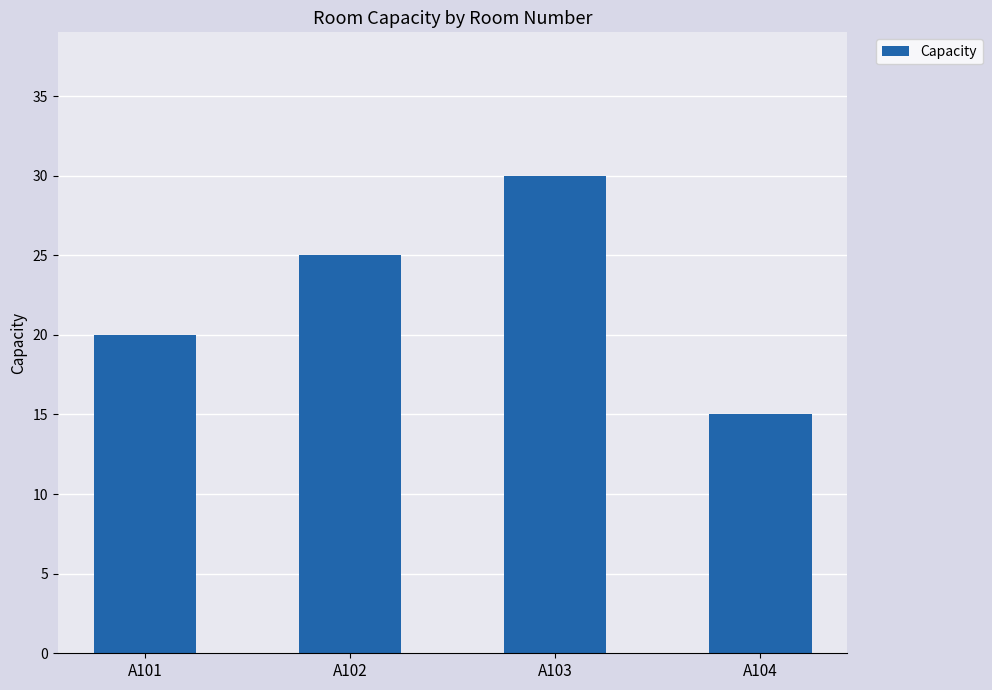

Between A104 and A102, which is larger?

A102